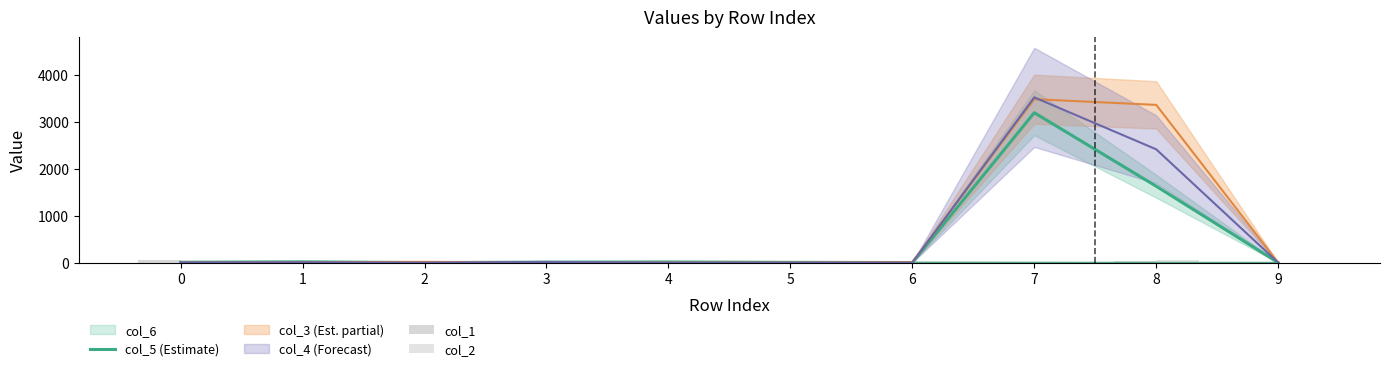

How many data points in col_1 are less than 4?

4